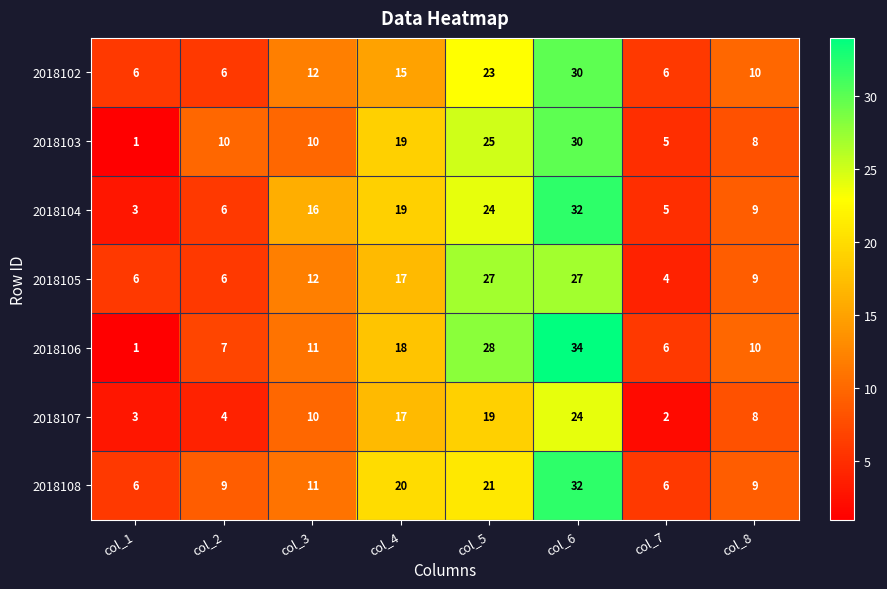

The 2018108 series shows 27 at col_5. True or false?

False